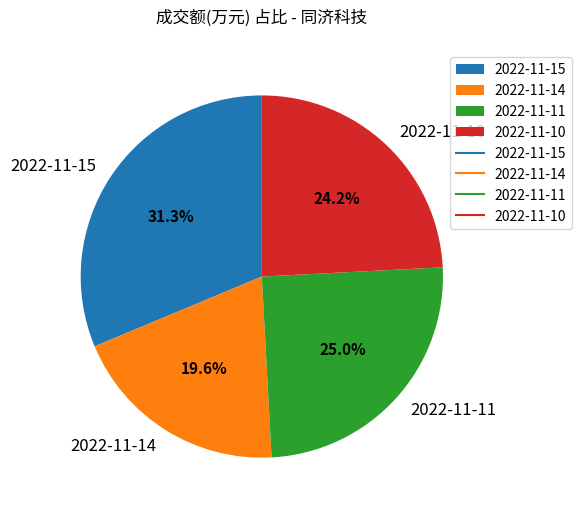

Do 2022-11-15 and 2022-11-10 together represent more than half of the pie?

Yes